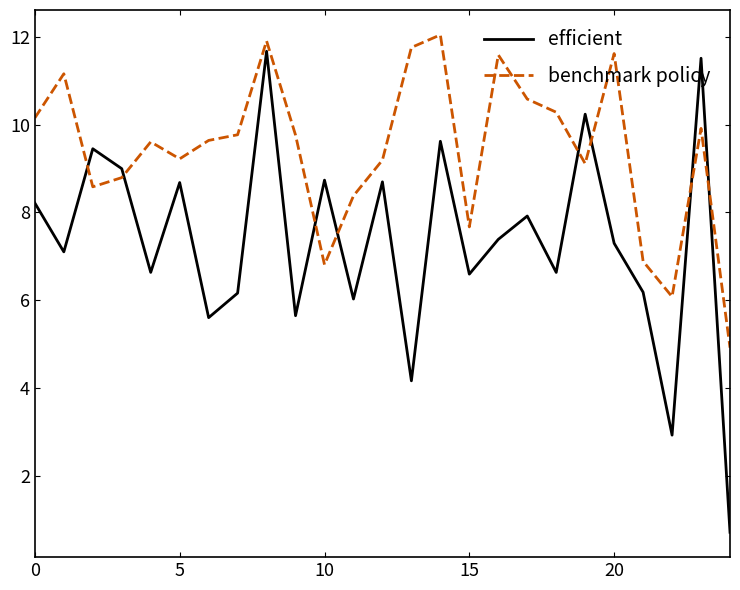

Which series has the largest range (max minus min)?

efficient